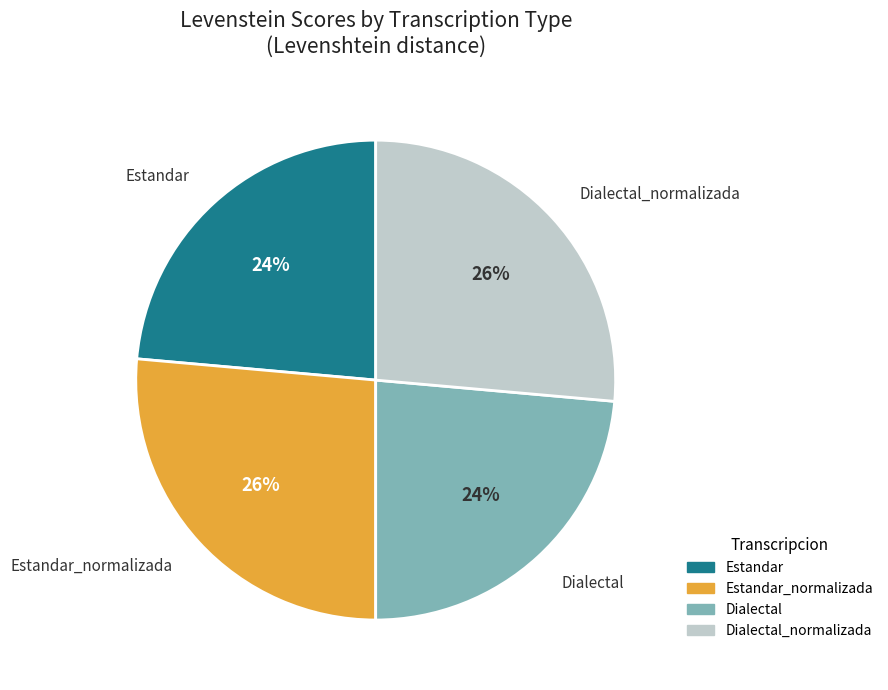

Between Dialectal and Dialectal_normalizada, which is larger?

Dialectal_normalizada